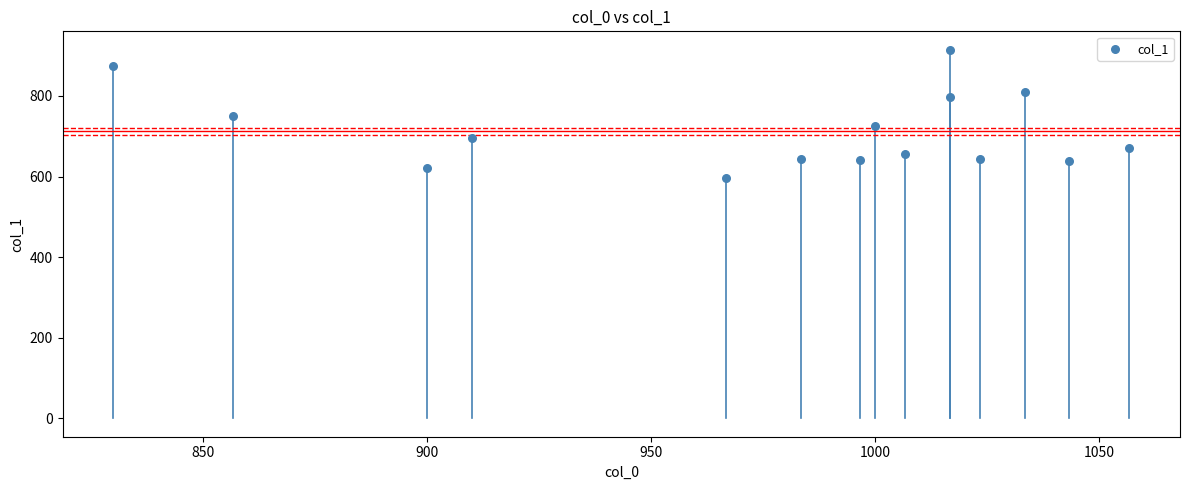

What is the range of X values (max minus min)?

226.7